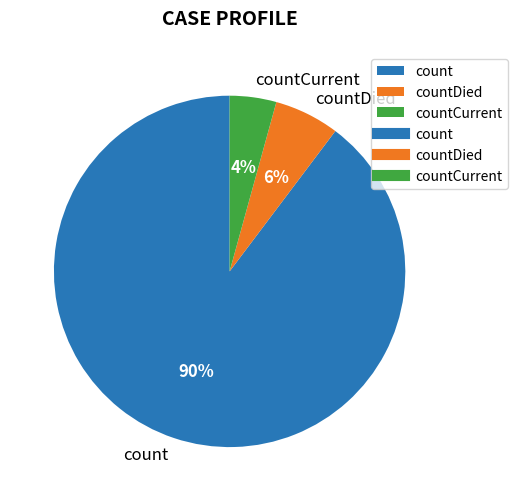

Combined, do countCurrent and countDied account for over 50%?

No